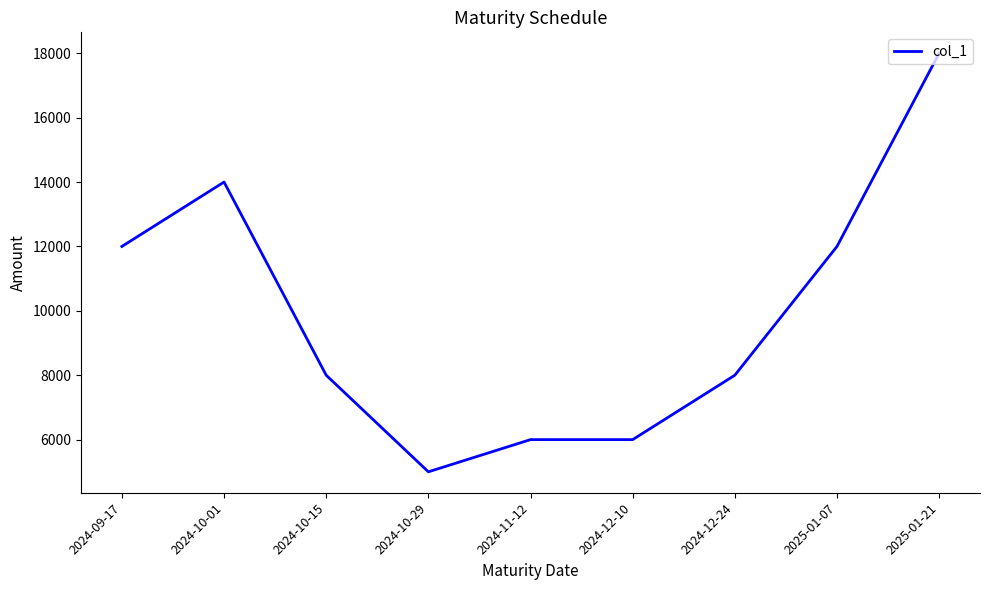

Approximately how many times larger is the value at 2024-09-17 compared to 2024-10-29?

2.4